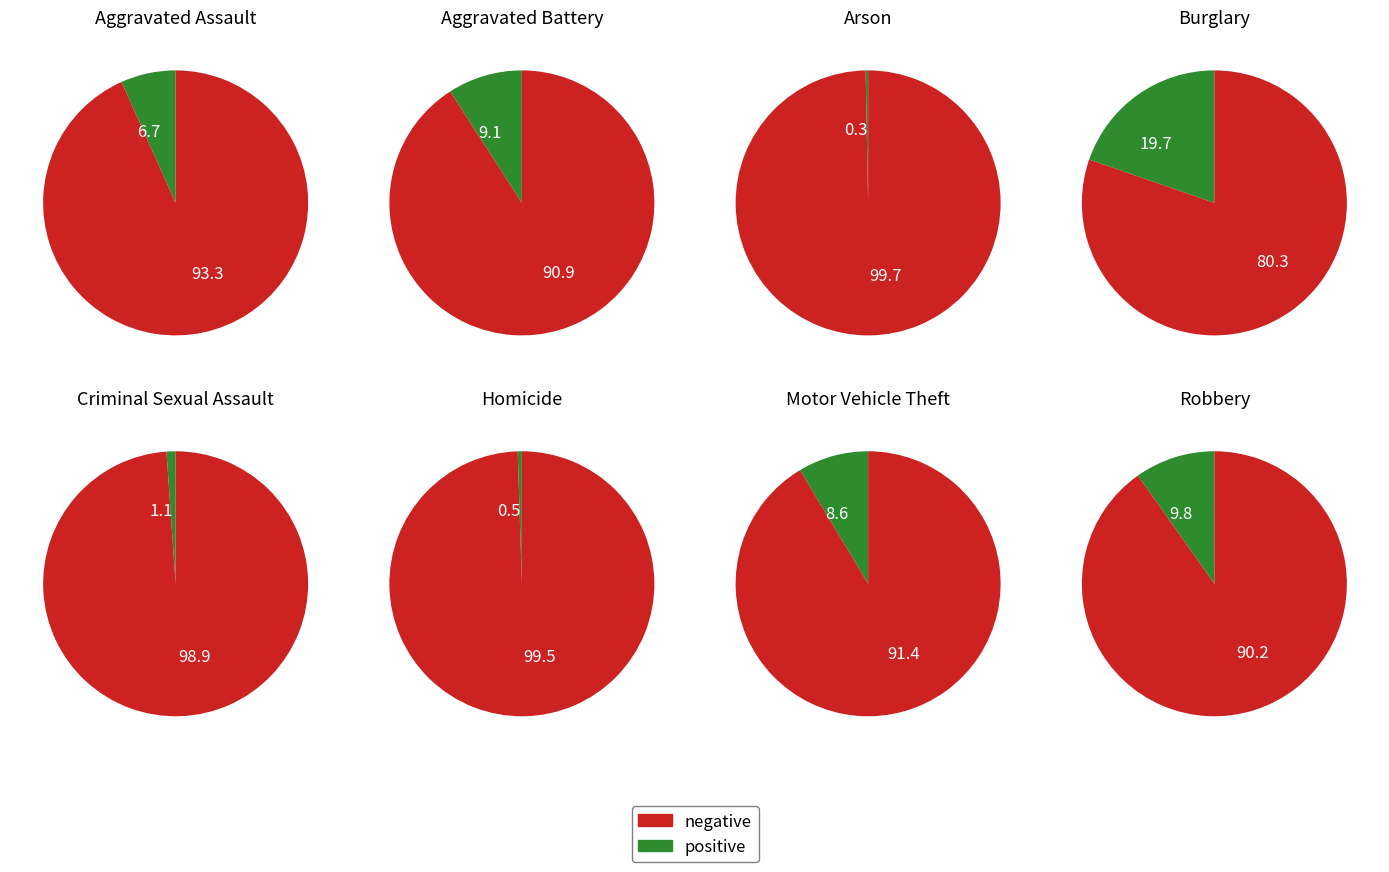

To the nearest percent, what is the combined percentage of Robbery and Aggravated Assault?

16%